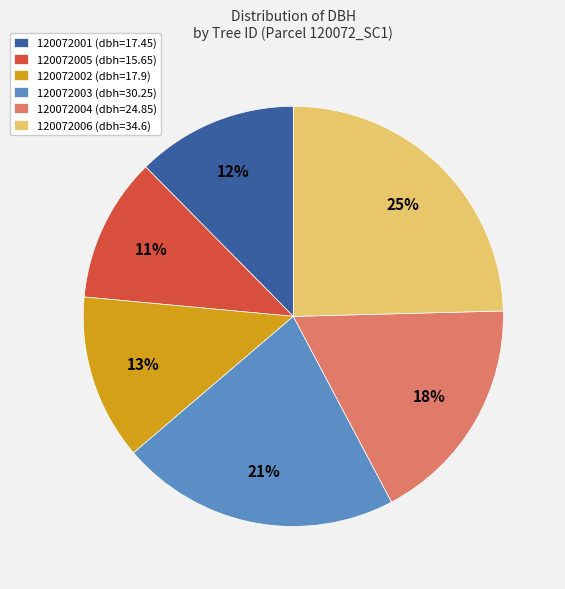

Does 120072003 account for over 50% of the chart?

No